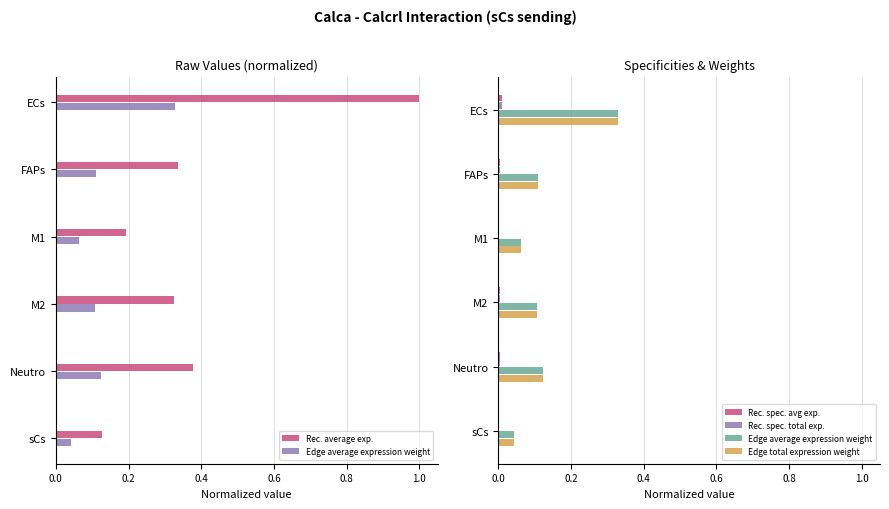

Which series has the largest range (max minus min)?

Rec. average exp.